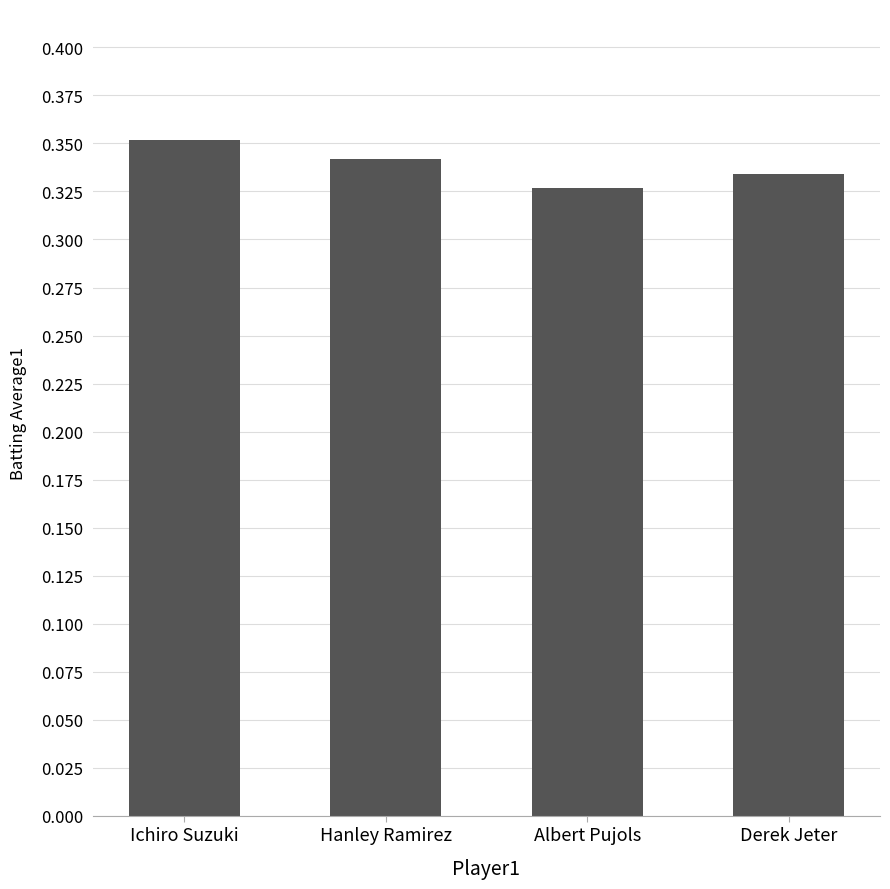

How many data points does each series have?

4